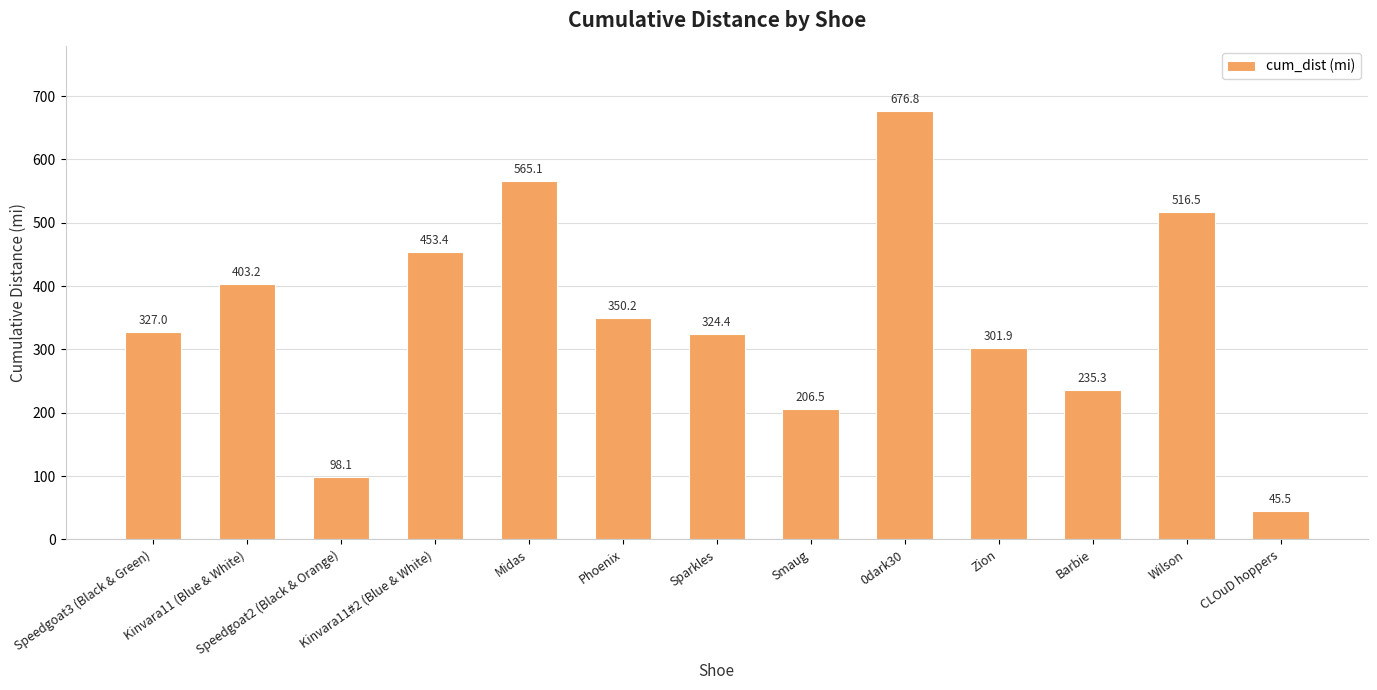

List the labels in order of value, smallest first.

CLOuD hoppers, Speedgoat2 (Black & Orange), Smaug, Barbie, Zion, Sparkles, Speedgoat3 (Black & Green), Phoenix, Kinvara11 (Blue & White), Kinvara11#2 (Blue & White), Wilson, Midas, 0dark30